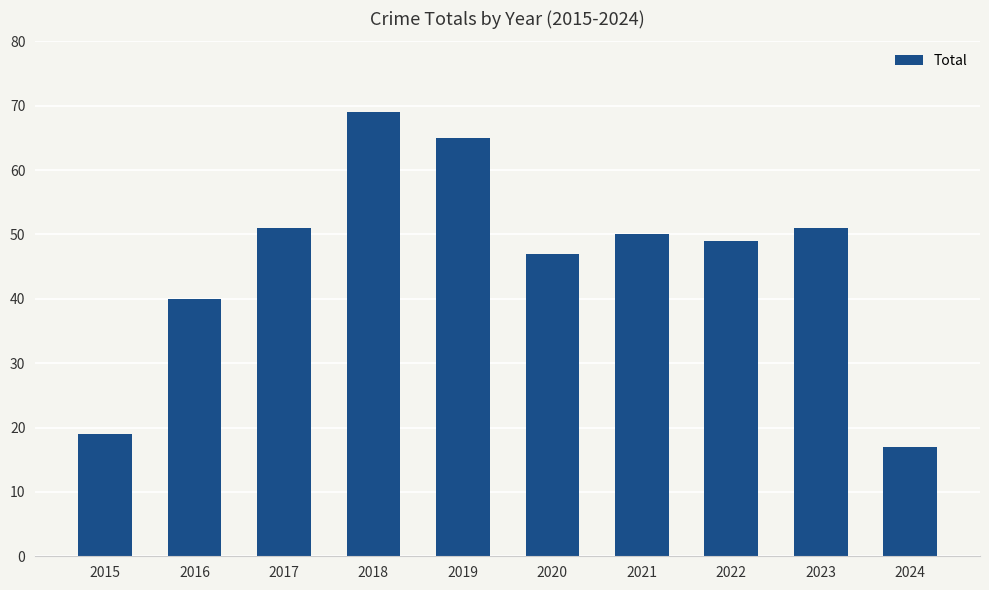

What is the greatest value displayed?

69